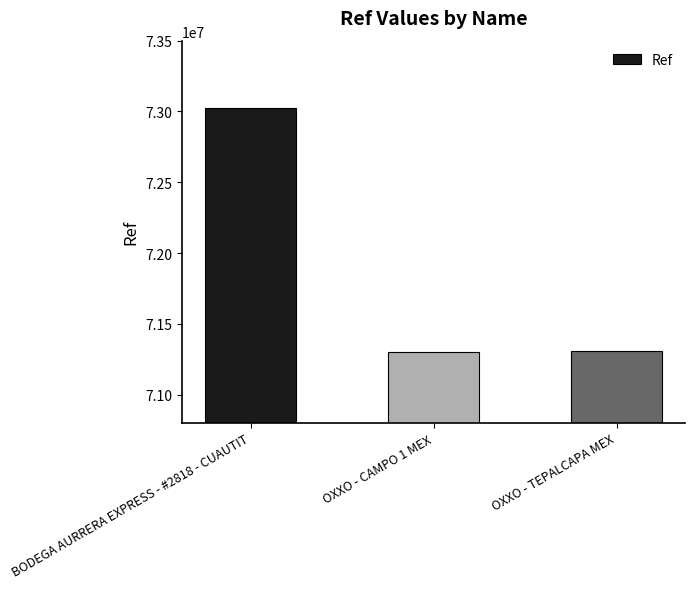

Count the number of data series in this chart.

1